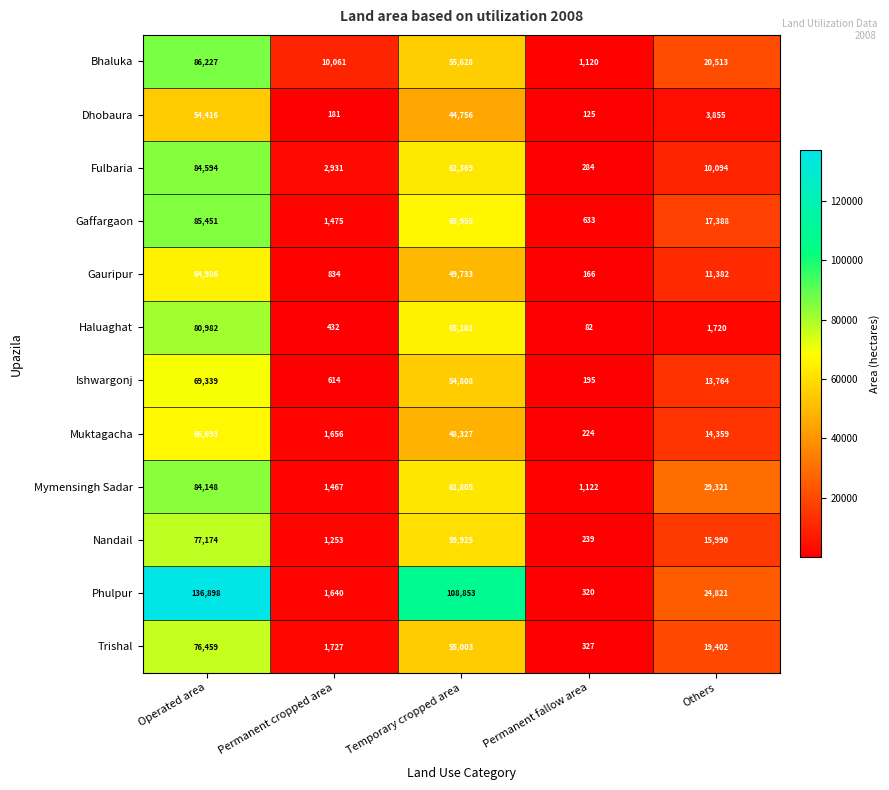

Is it true that Haluaghat equals 432 at Permanent cropped area?

True